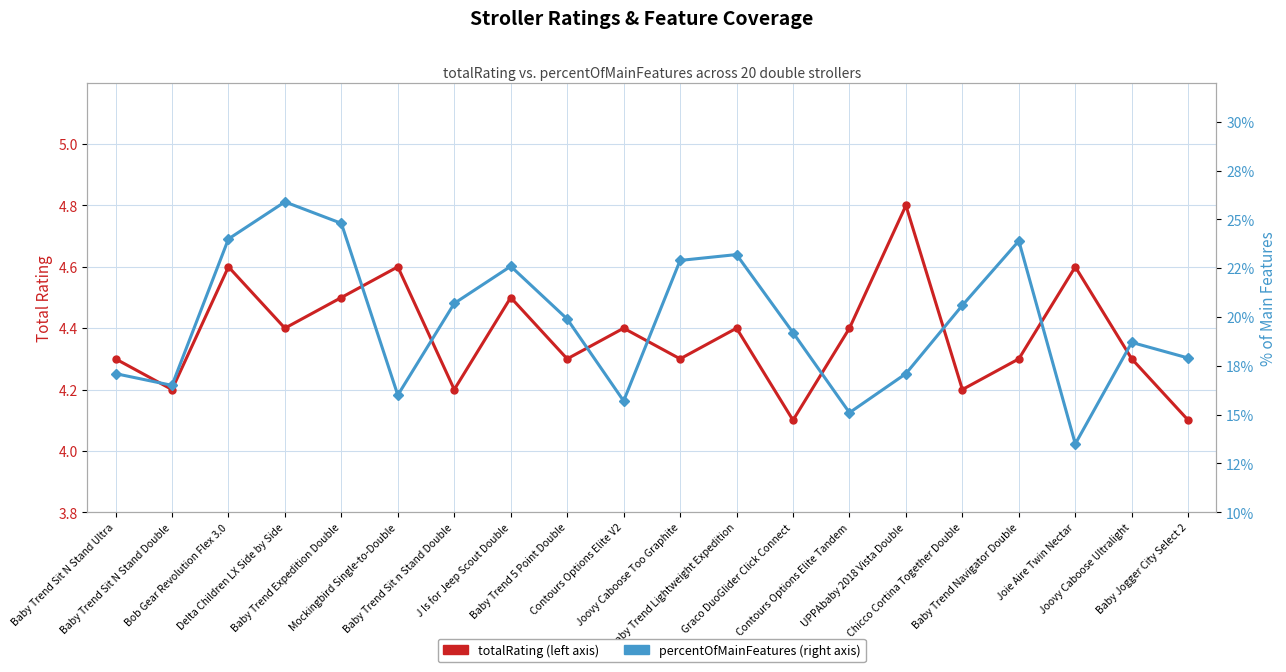

At which label is percentOfMainFeatures closest to 19?

Graco DuoGlider Click Connect